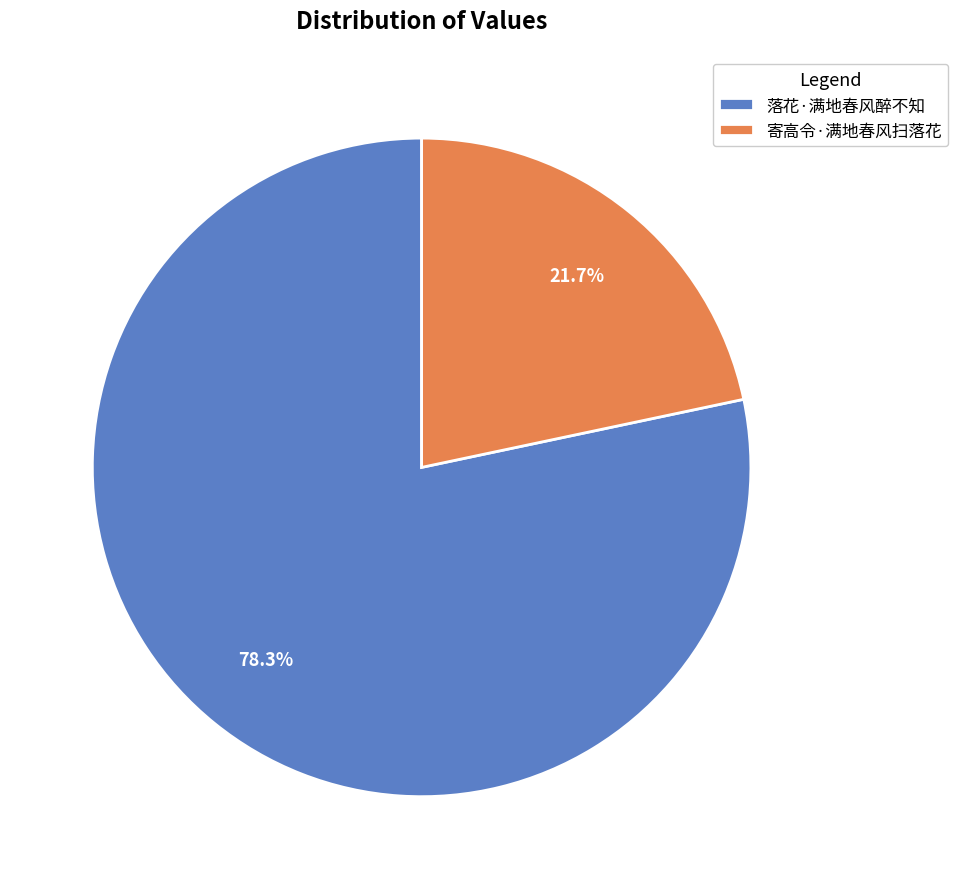

Between 寄高令·满地春风扫落花 and 落花·满地春风醉不知, which is larger?

落花·满地春风醉不知